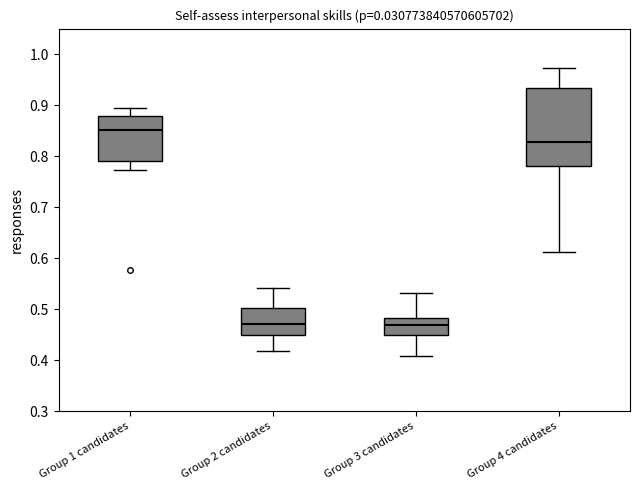

Reading left to right, read every box against the y-axis: the position of its median line, the range the box covers, and the ends of its whiskers. The values are not printed on the chart, so give them approximately, as read against the axis.

Group 1 candidates: median 0.85, box 0.79 to 0.88, whiskers 0.77 to 0.89
Group 2 candidates: median 0.47, box 0.45 to 0.50, whiskers 0.42 to 0.54
Group 3 candidates: median 0.47, box 0.45 to 0.48, whiskers 0.41 to 0.53
Group 4 candidates: median 0.83, box 0.78 to 0.93, whiskers 0.61 to 0.97